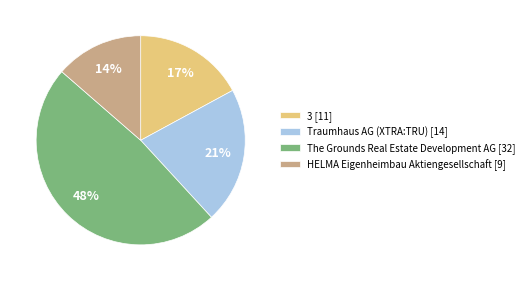

Does any single category account for the majority?

No